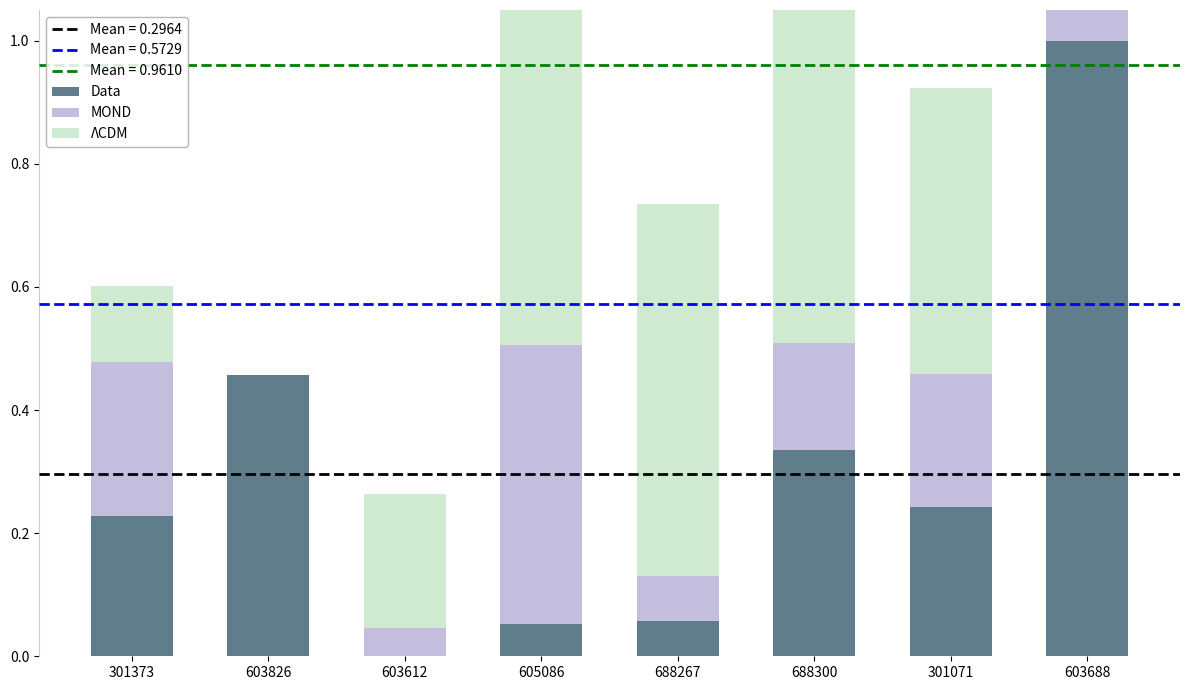

What are all the series names shown in the legend?

Data, MOND, ΛCDM